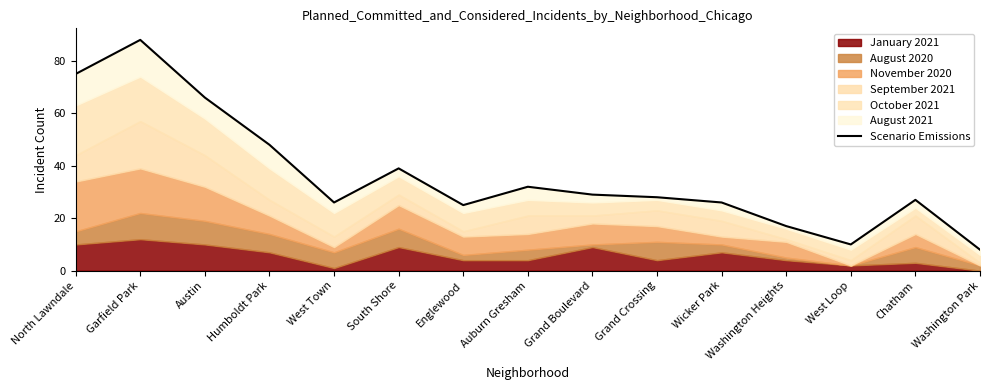

Where is the data nearest to the value 48?

Humboldt Park